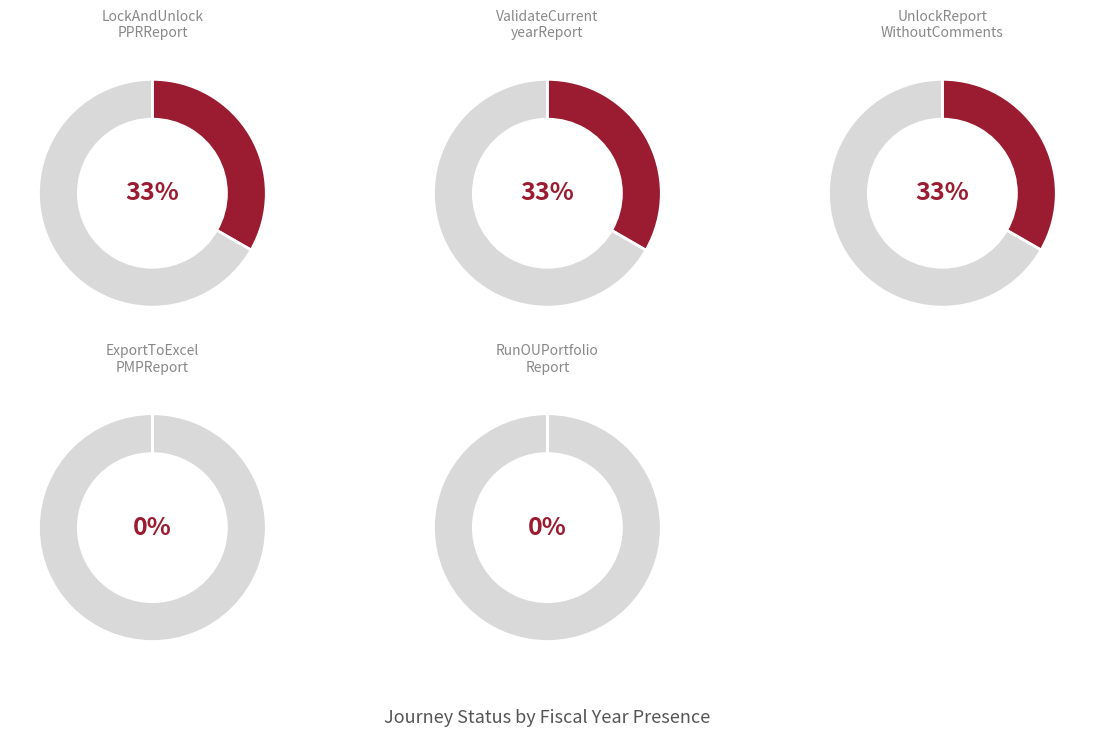

What percentage is the ValidateCurrentyearReport slice, to the nearest percent?

33%